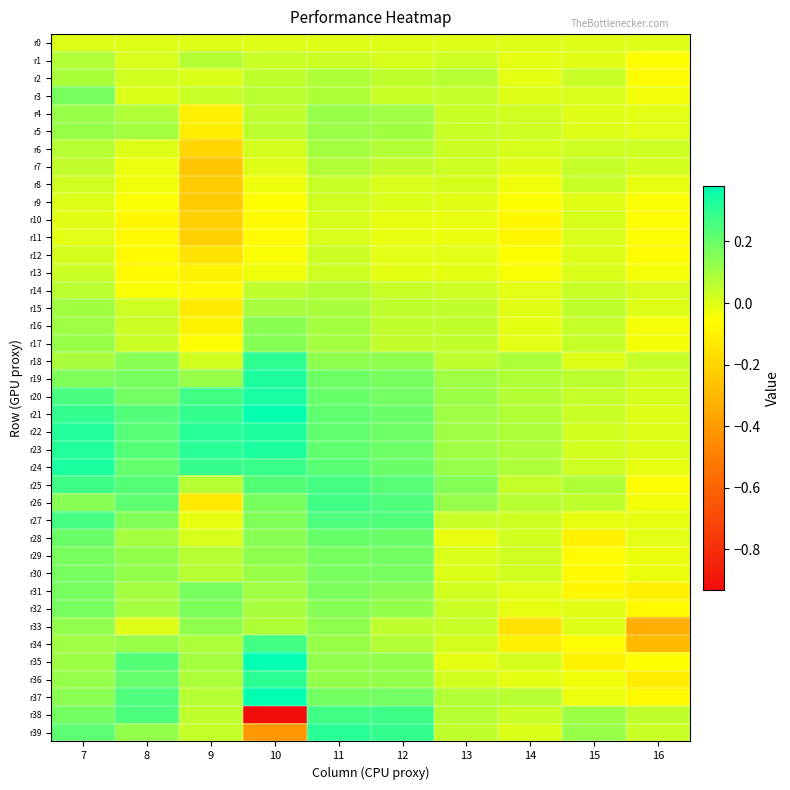

What is the total value across all series at 8?

3.6